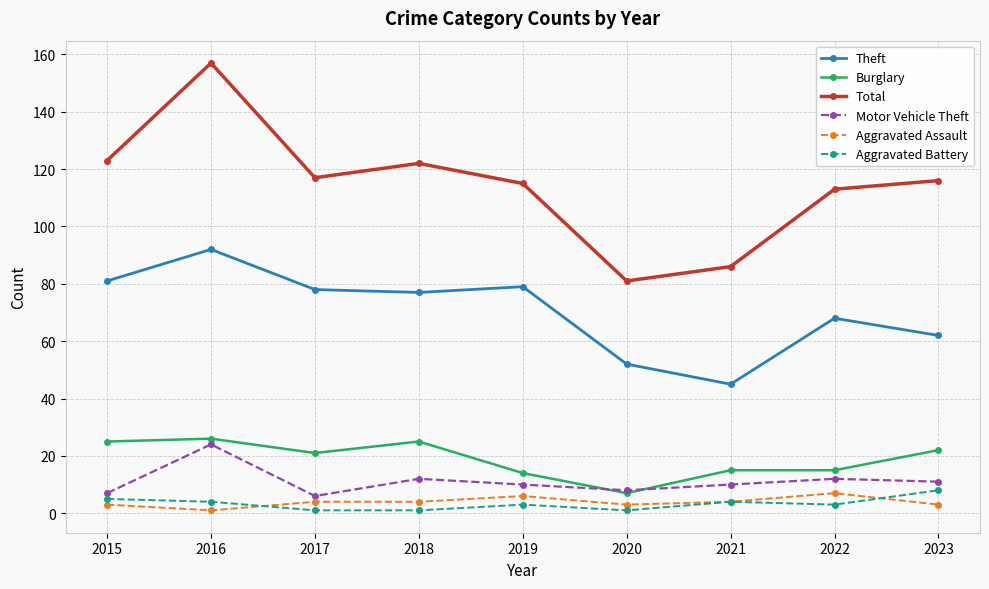

What is the value of the Aggravated Assault point at the 3rd from the left?

4